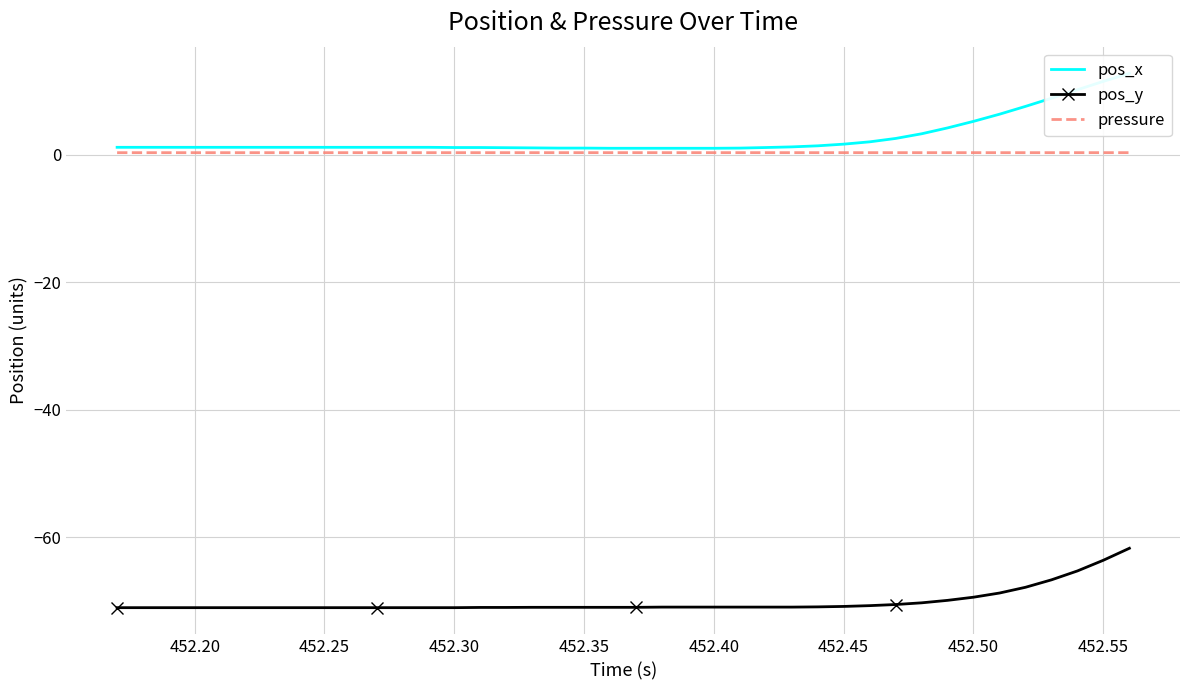

True or false: pos_x and pressure cross at least once.

False